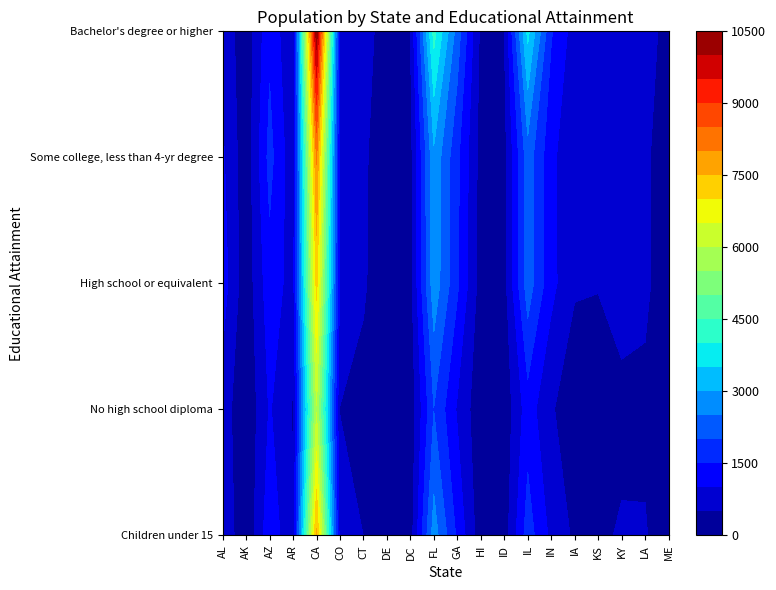

Which series has the largest range (max minus min)?

Bachelor's degree or higher